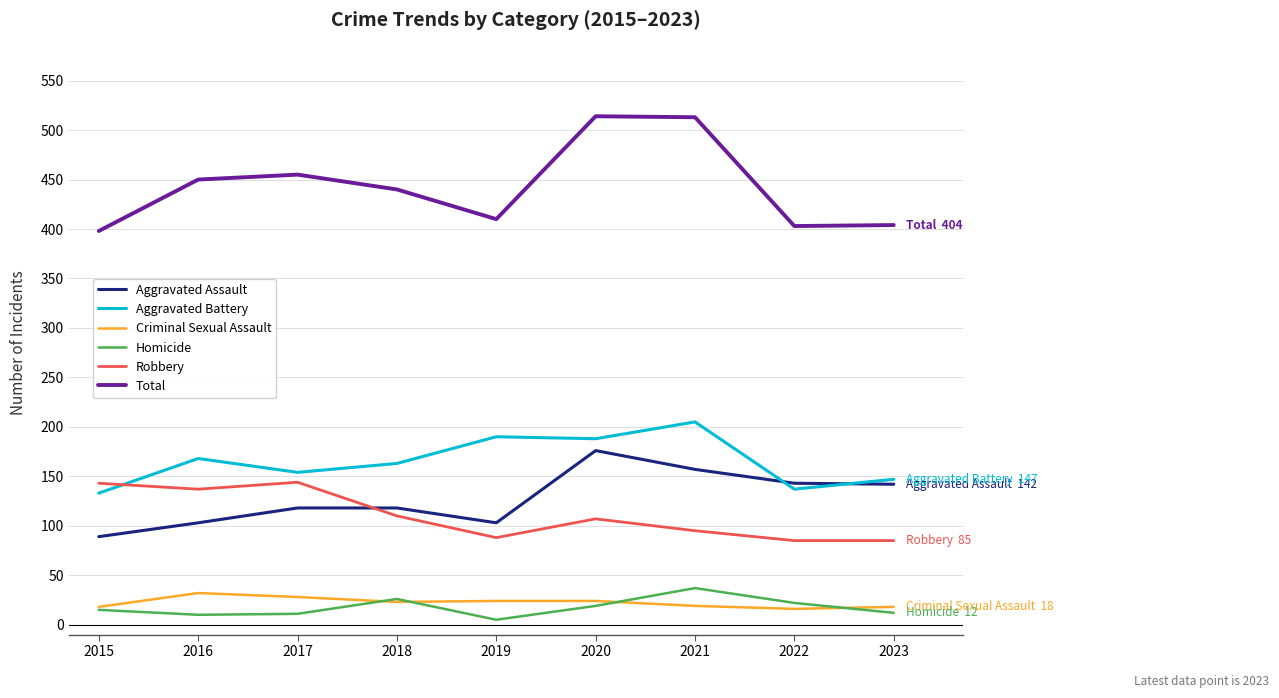

True or false: Homicide and Aggravated Battery intersect in this chart.

False